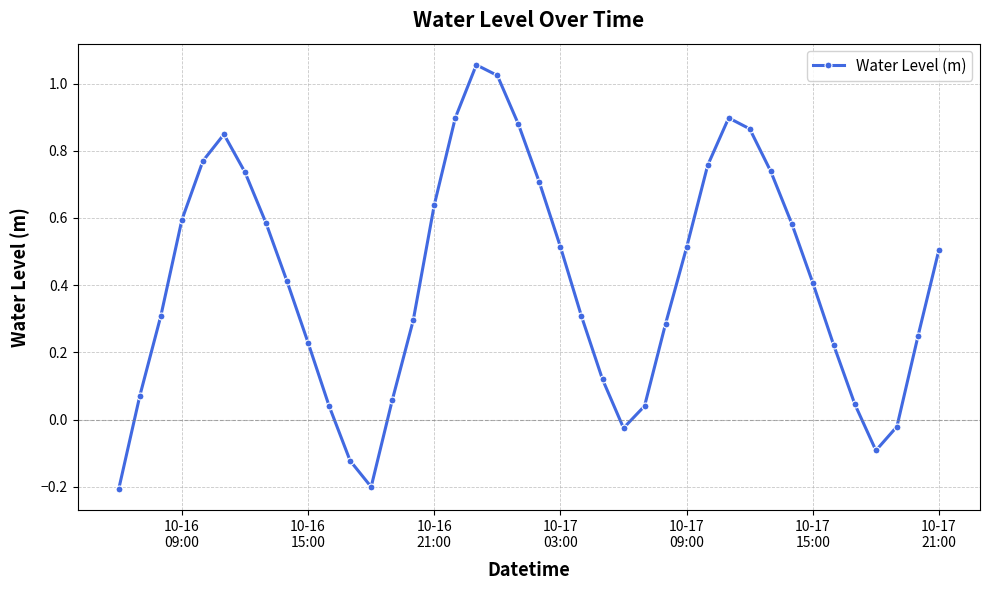

How many interior local valleys (lower than both neighbors) does the data have?

3